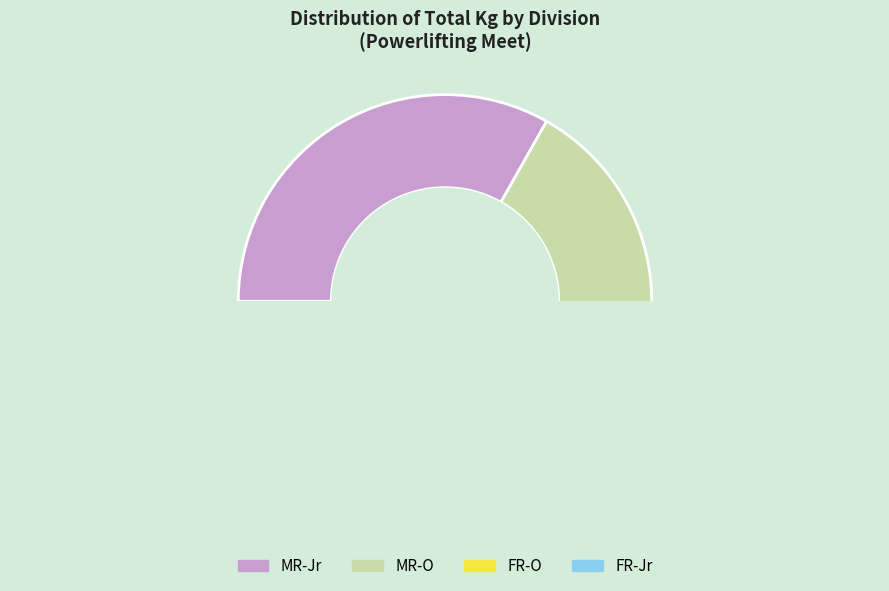

Which slice is the smallest?

FR-O (F)